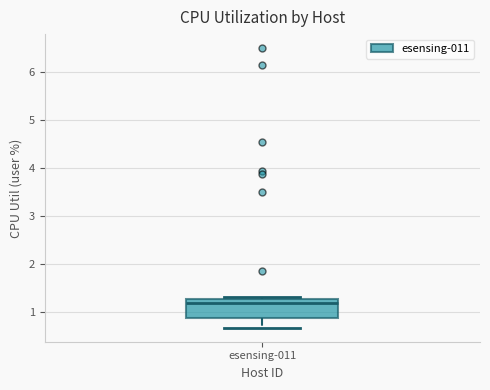

Read this box plot against the y-axis: the position of the median line, the range covered by the box, and the ends of both whiskers. The values are not printed on the chart, so give them approximately, as read against the axis.

median 1.2, box 0.9 to 1.3, whiskers 0.7 to 1.3 (just above the box's upper edge)